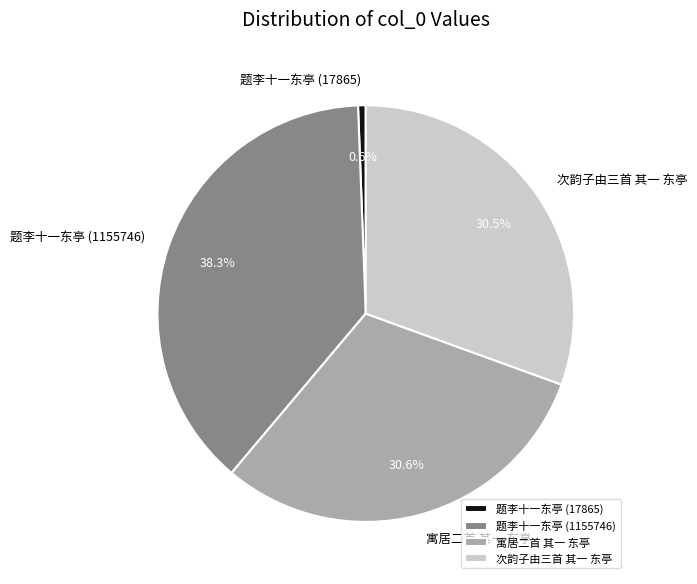

Which category has the smallest portion of the pie?

题李十一东亭 (17865)